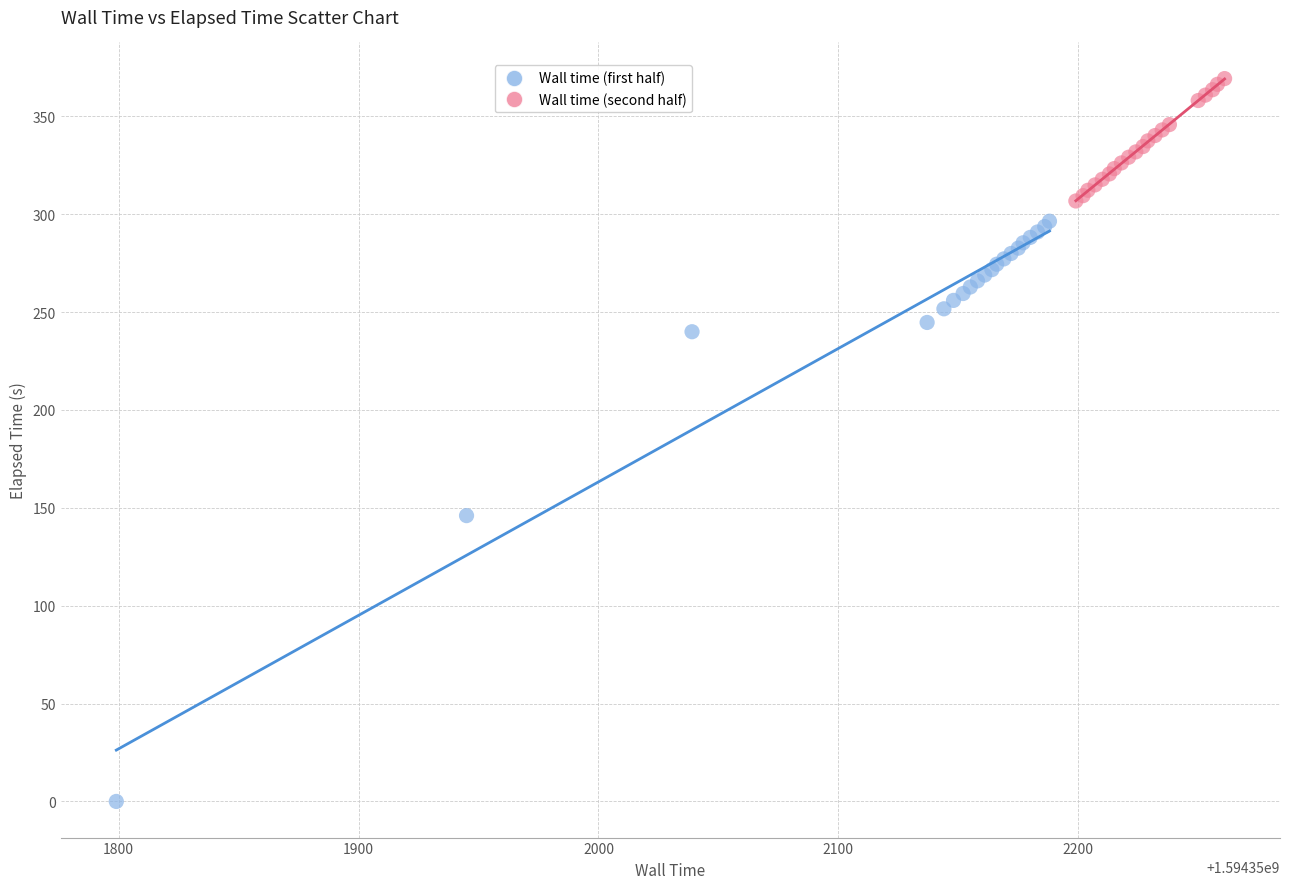

Which series reaches the minimum Y coordinate?

Wall time (first half)